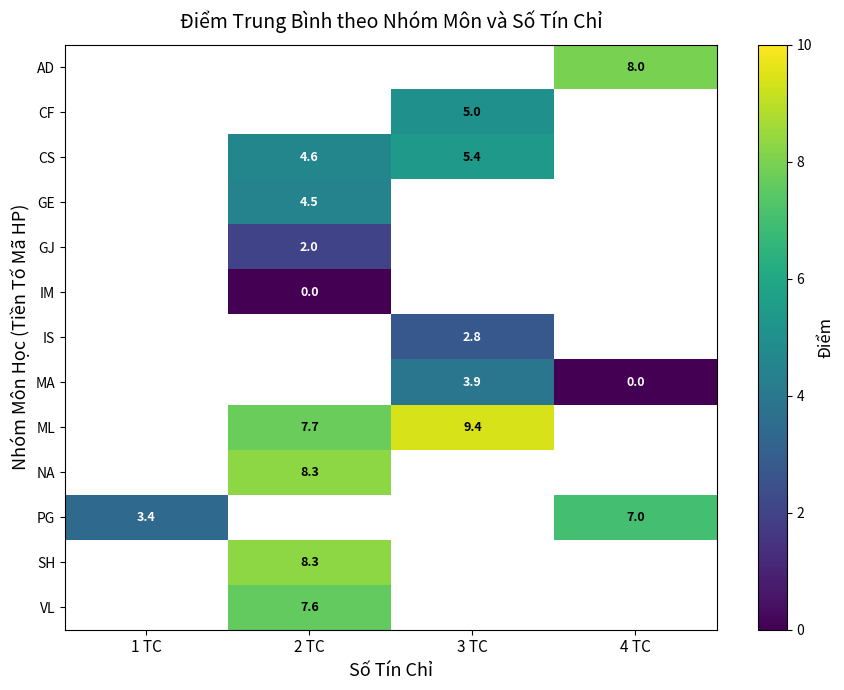

What is the spread (max minus min) of values at 4 TC?

8.0